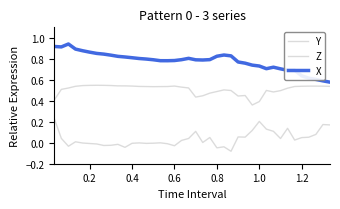

How many categories are shown in the chart?

40